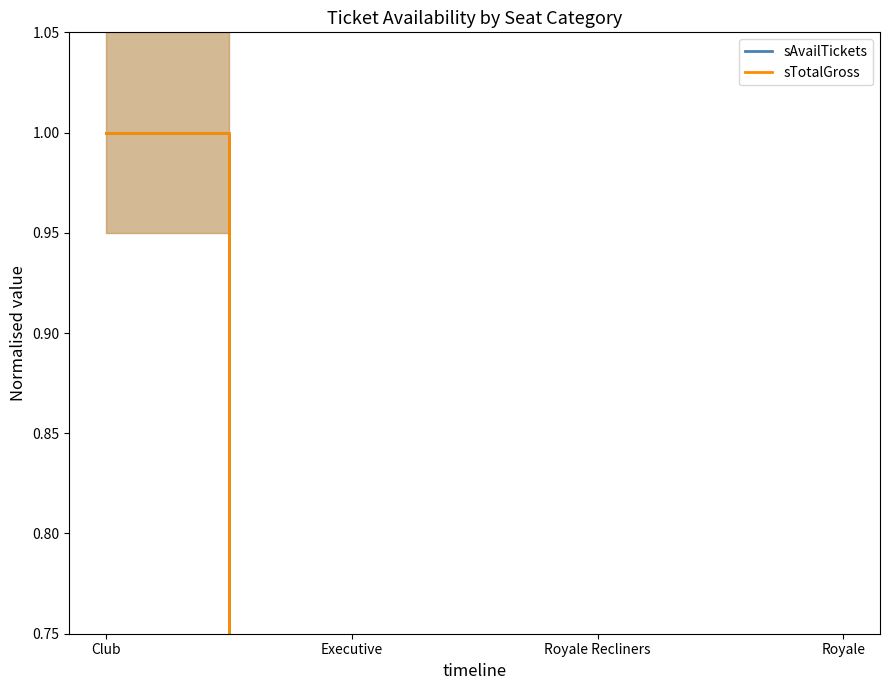

Between Royale and Club, which is larger?

Club